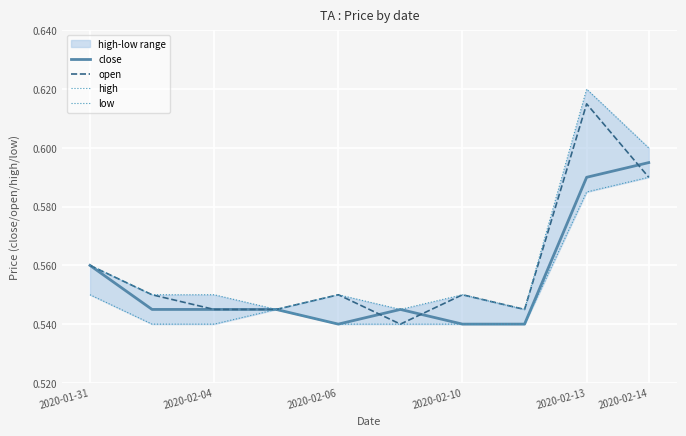

True or false: close has a value of 0.8 at 2020-02-06.

False